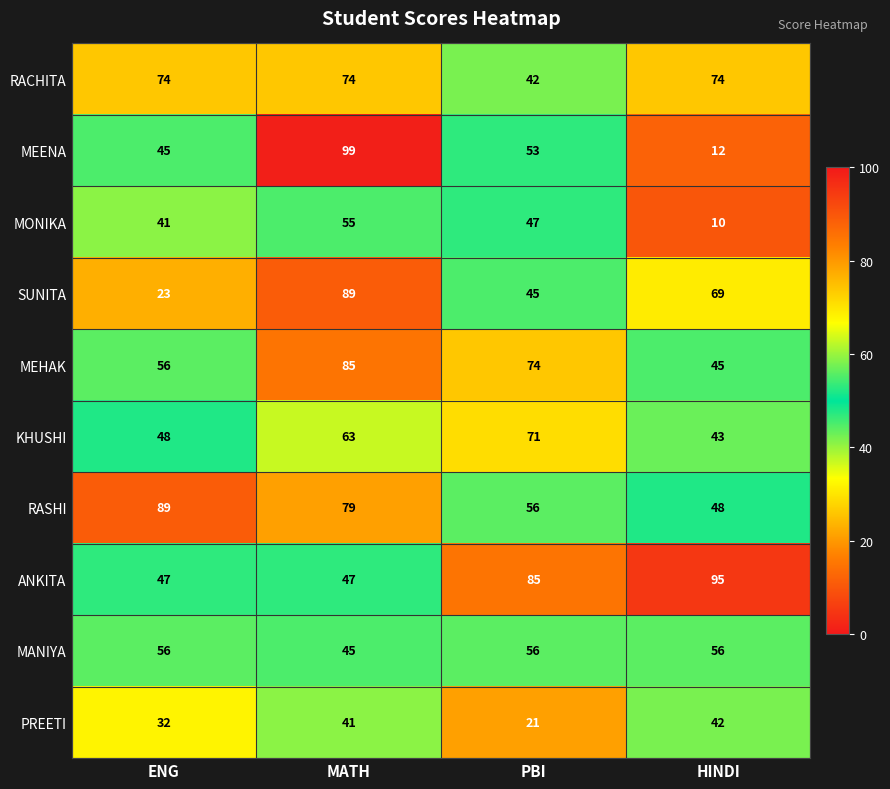

What is the difference between the maximum and second lowest values in the RASHI series?

33